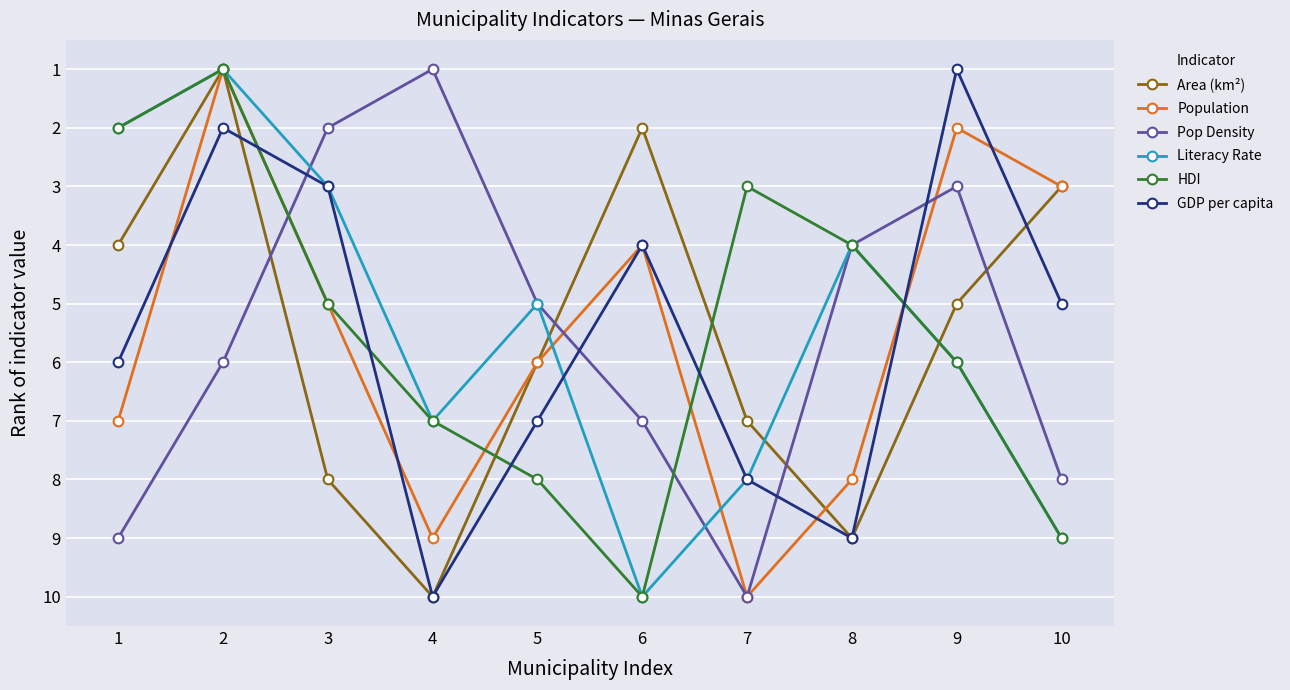

How many interior local peaks does the Literacy Rate series have?

2